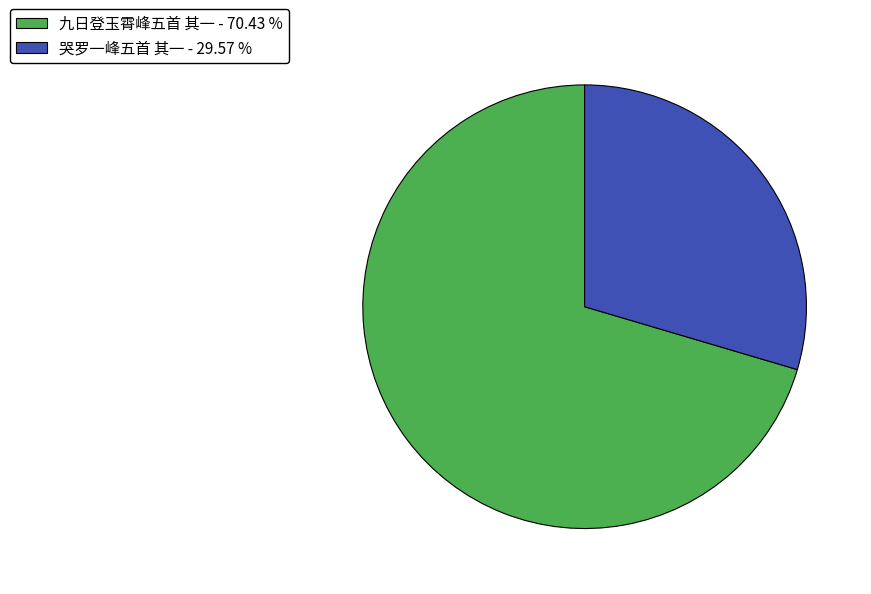

Count the number of slices in the pie.

2